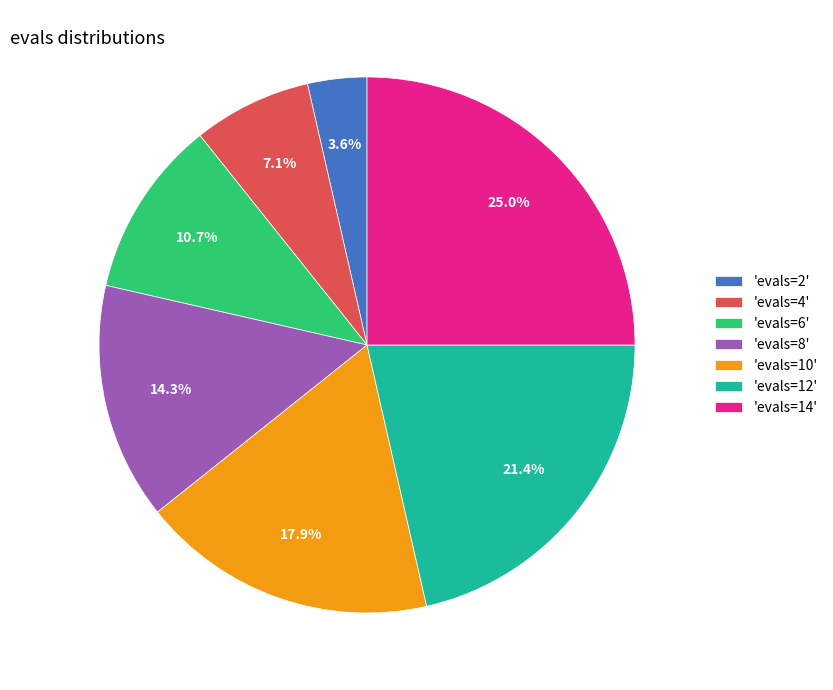

Does any single category account for the majority?

No